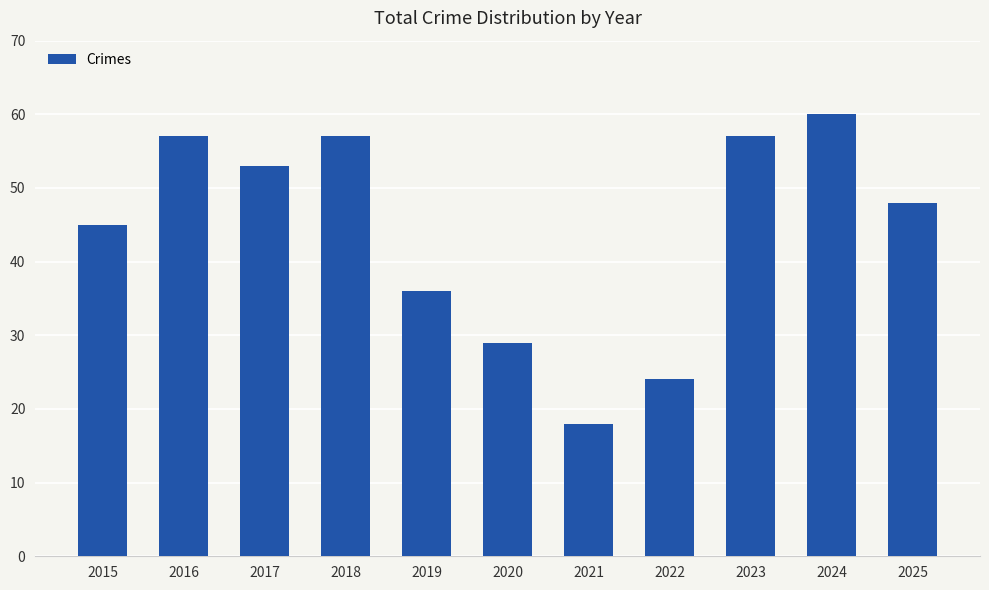

At which category does the chart reach its peak across all series?

2024